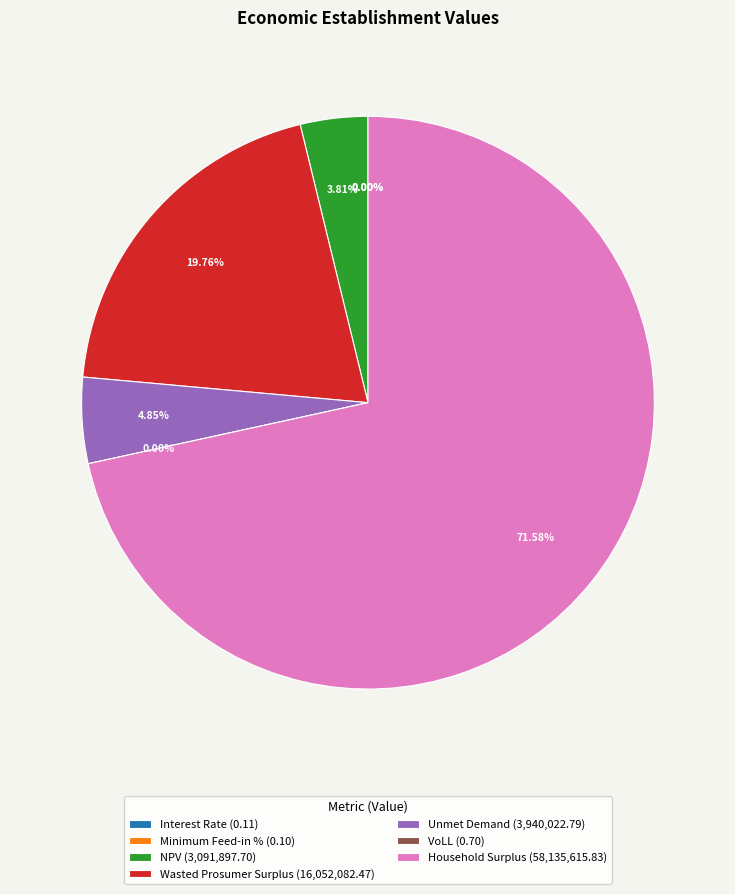

The Minimum Feed-in % slice represents 0% of the pie. True or false?

True